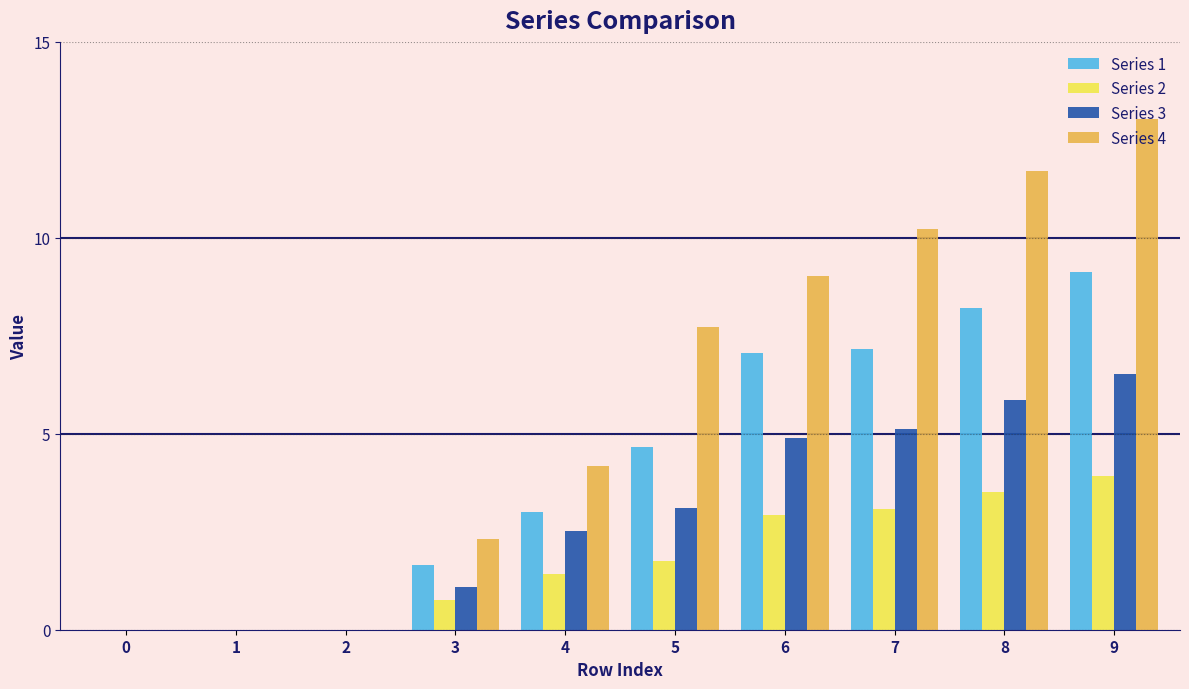

What is the total value across all series at 8?

29.3